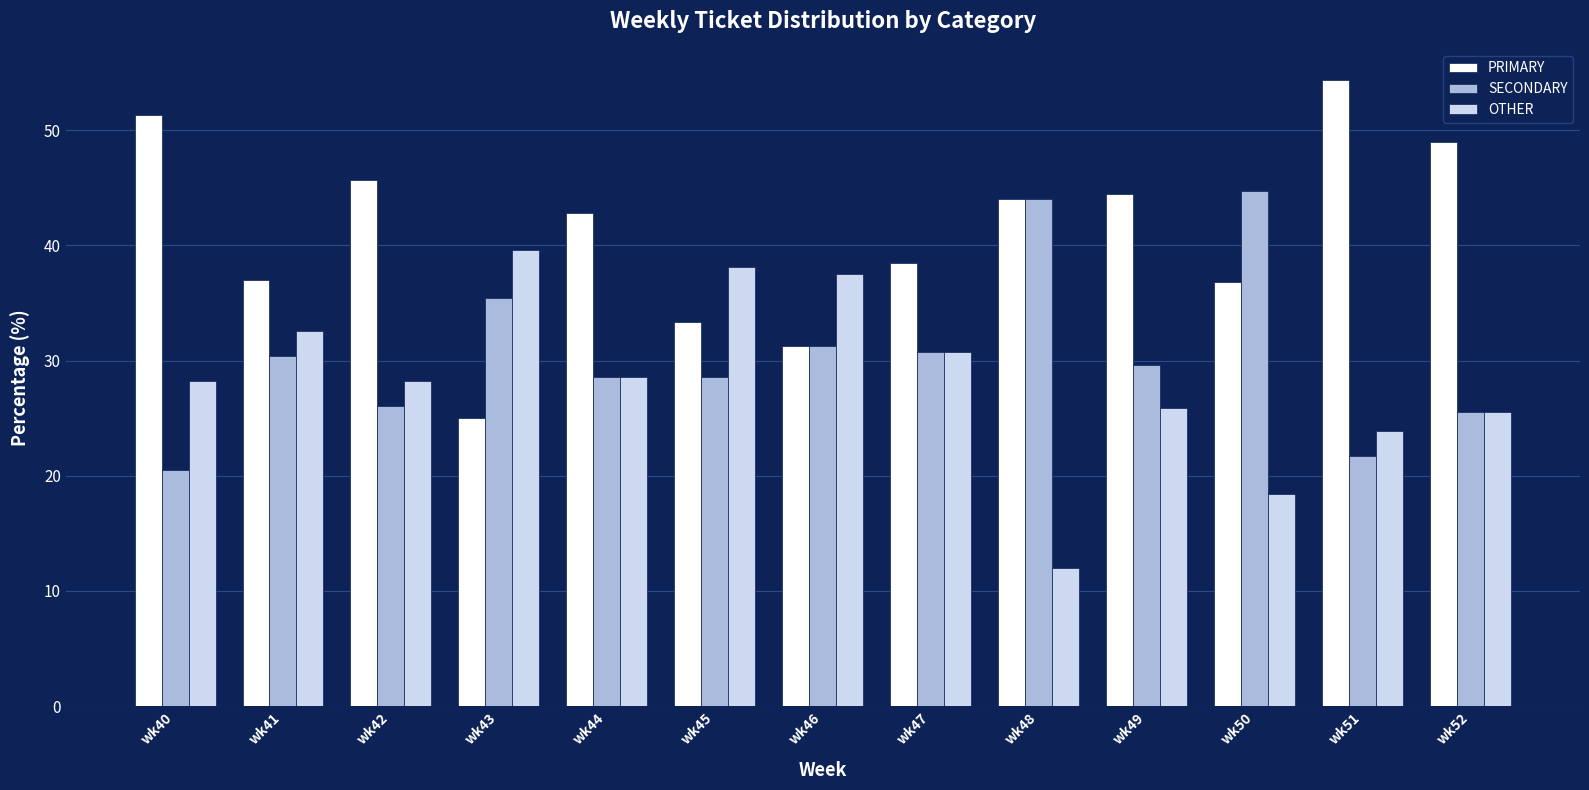

Where does the SECONDARY series first go above 29?

wk41